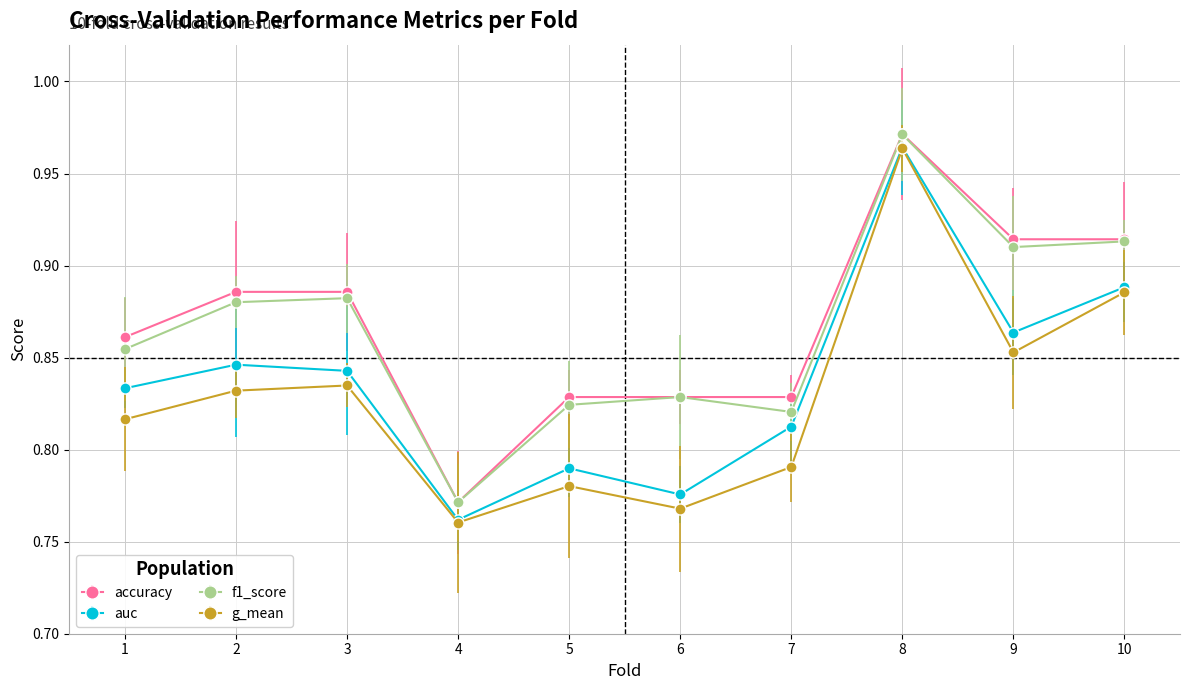

True or false: f1_score and auc cross at least once.

False